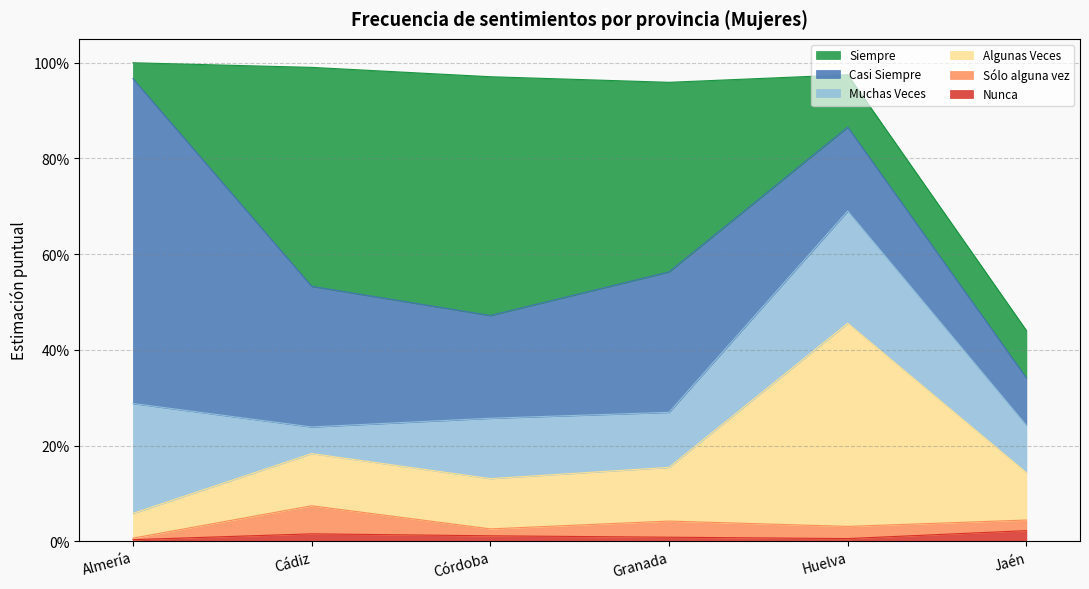

Rank the series at Córdoba from lowest to highest value.

Nunca, Sólo alguna vez, Algunas Veces, Muchas Veces, Casi Siempre, Siempre